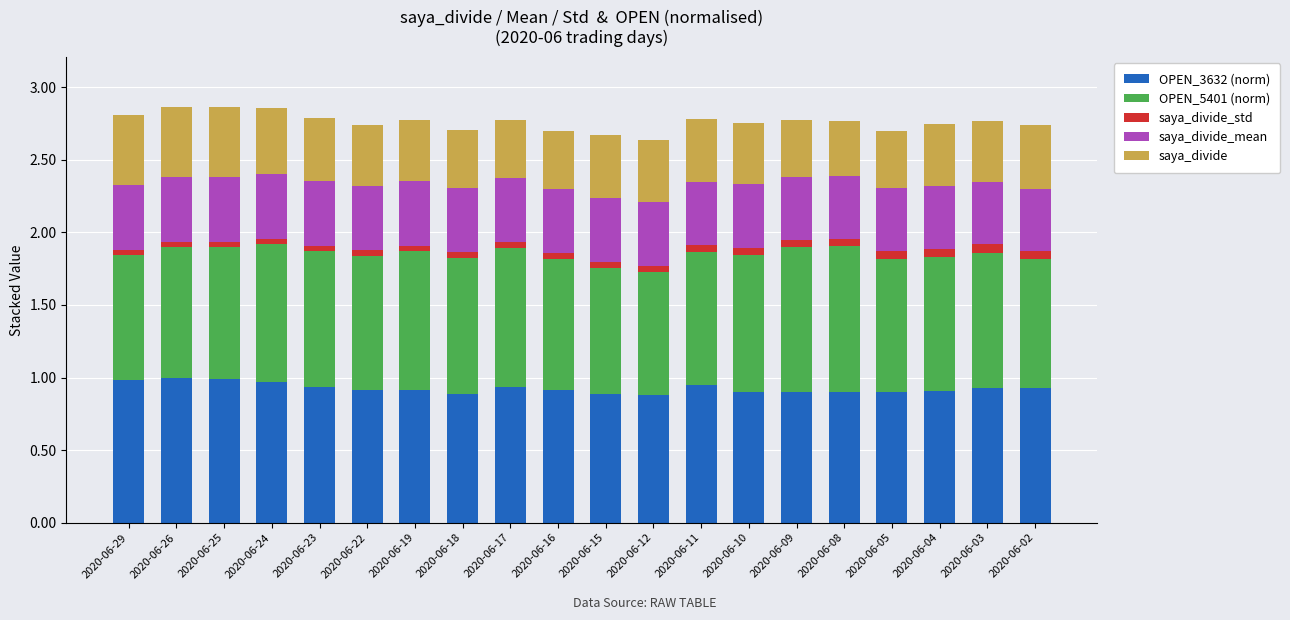

What is the total value across all series at 2020-06-05?

2.7